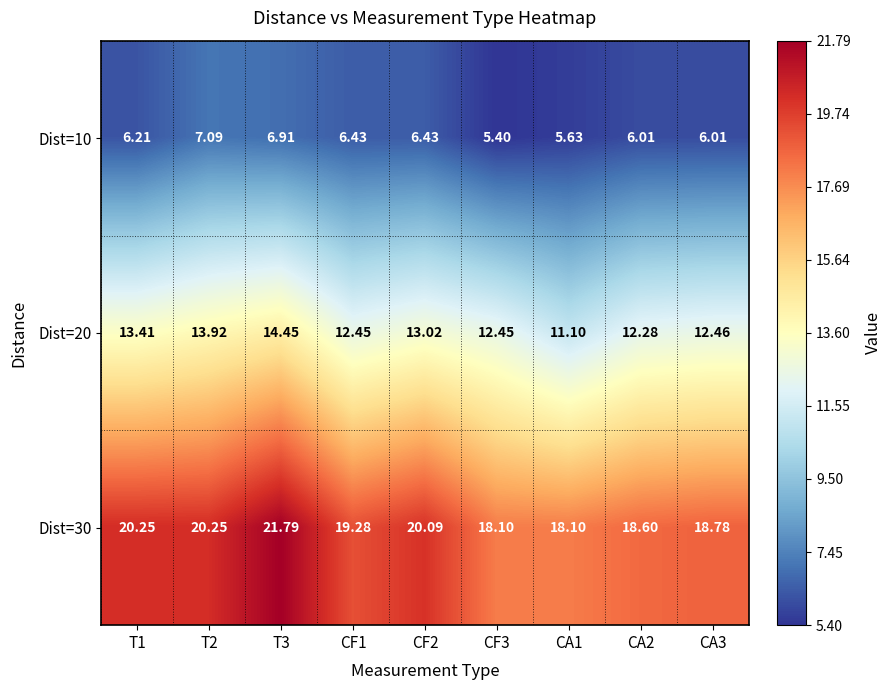

At which category does the chart reach its peak across all series?

T3